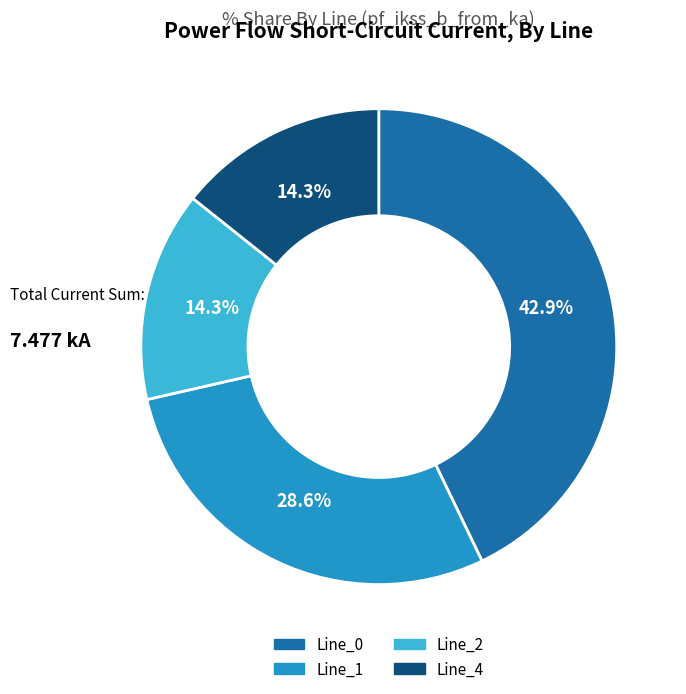

Is there any slice that represents more than half of the pie?

No